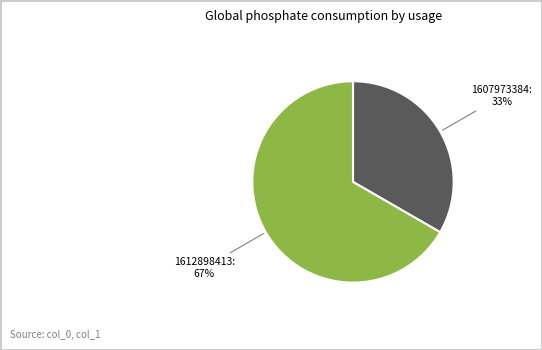

What is the largest slice in the pie chart?

1612898413